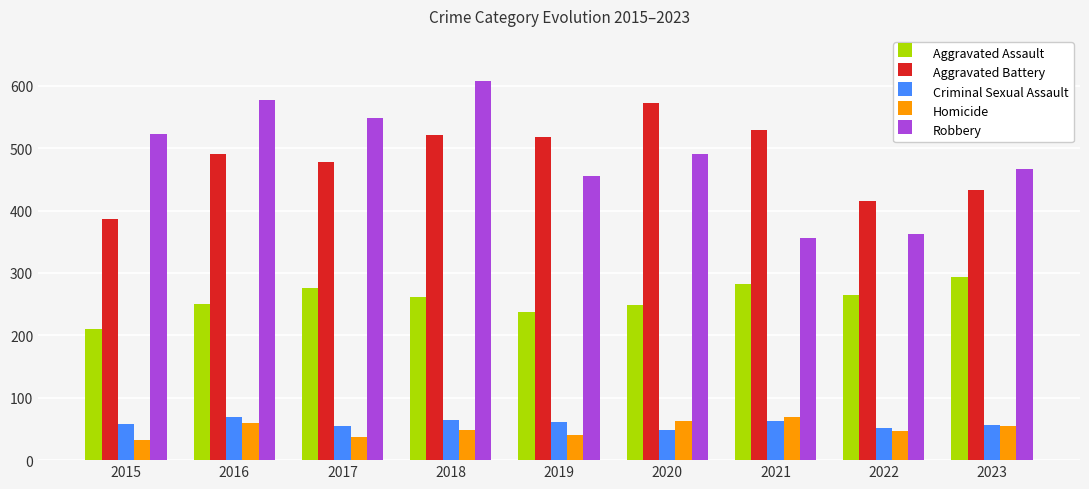

At which category is the sum across all series the highest?

2018